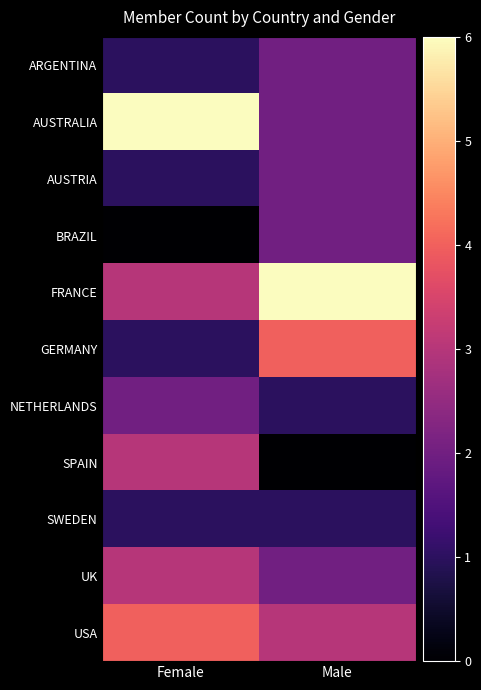

Rank the series by their maximum value, from highest to lowest.

AUSTRALIA, FRANCE, GERMANY, USA, SPAIN, UK, ARGENTINA, AUSTRIA, BRAZIL, NETHERLANDS, SWEDEN